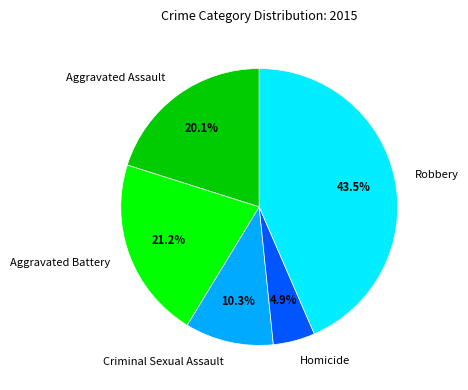

Is there a majority slice in this chart?

No